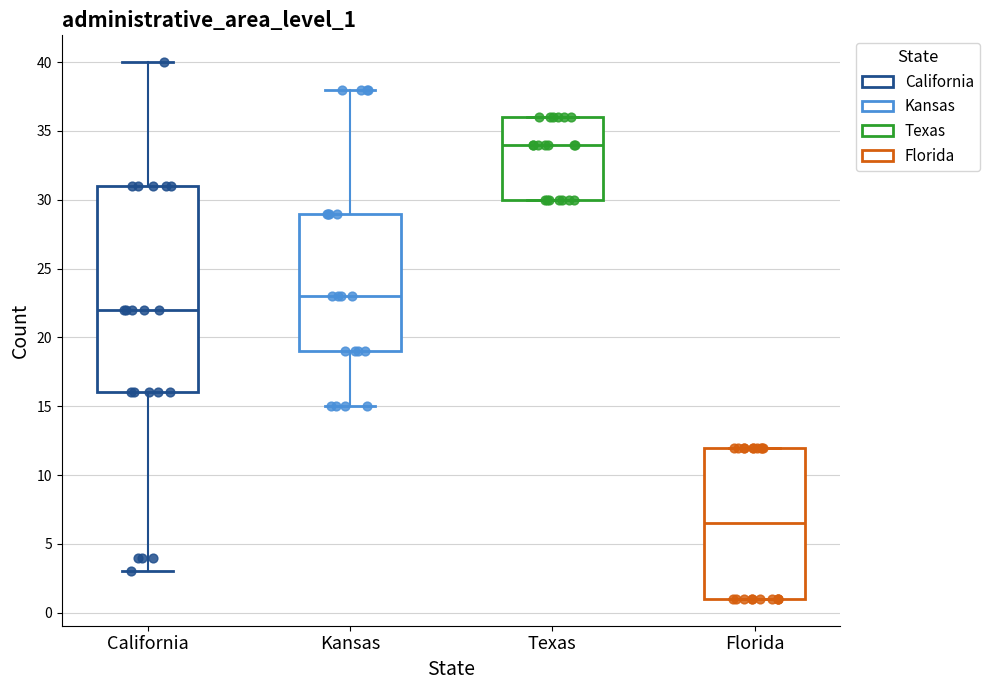

Comparing the boxes themselves (not the whiskers), which one is the tallest?

California